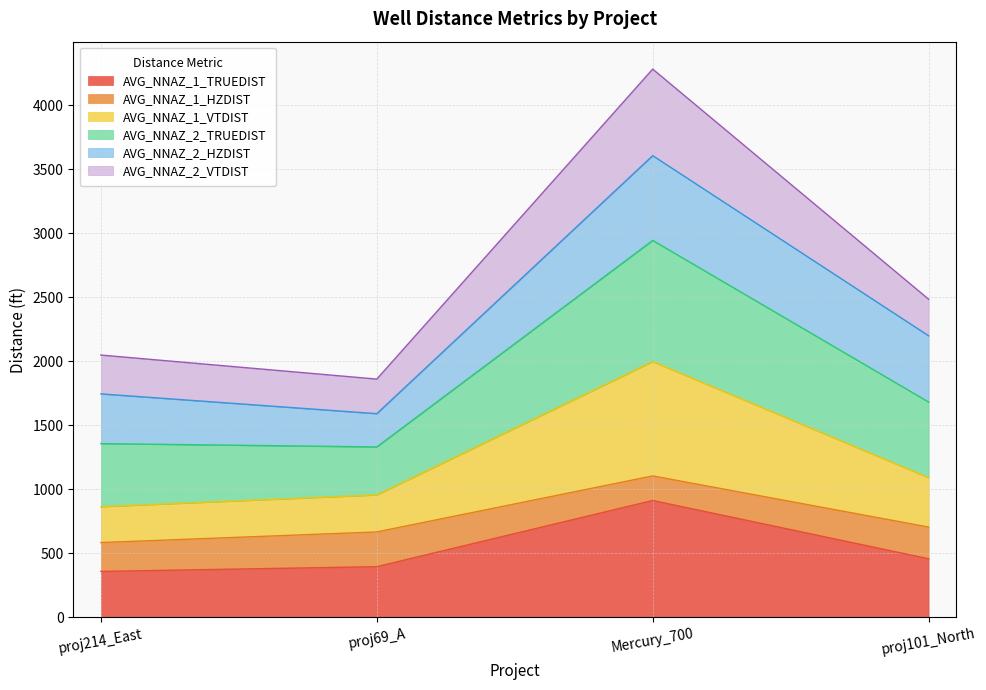

At which category is the sum across all series the highest?

Mercury_700